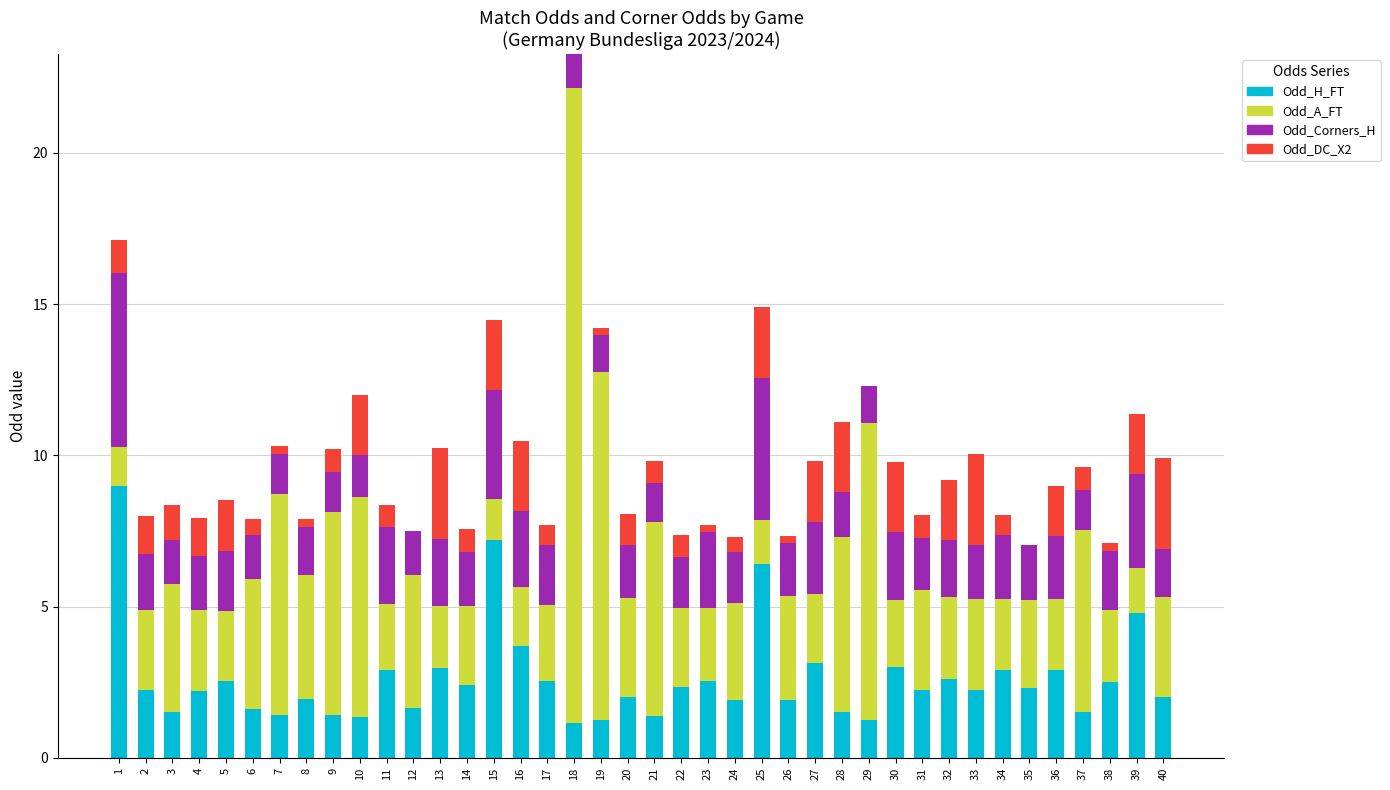

True or false: Odd_H_FT has a value of 0.4 at 18.

False